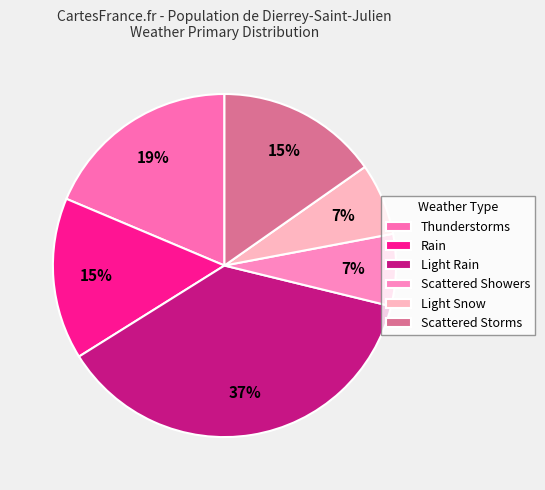

To the nearest percent, what portion does Scattered Showers represent?

7%